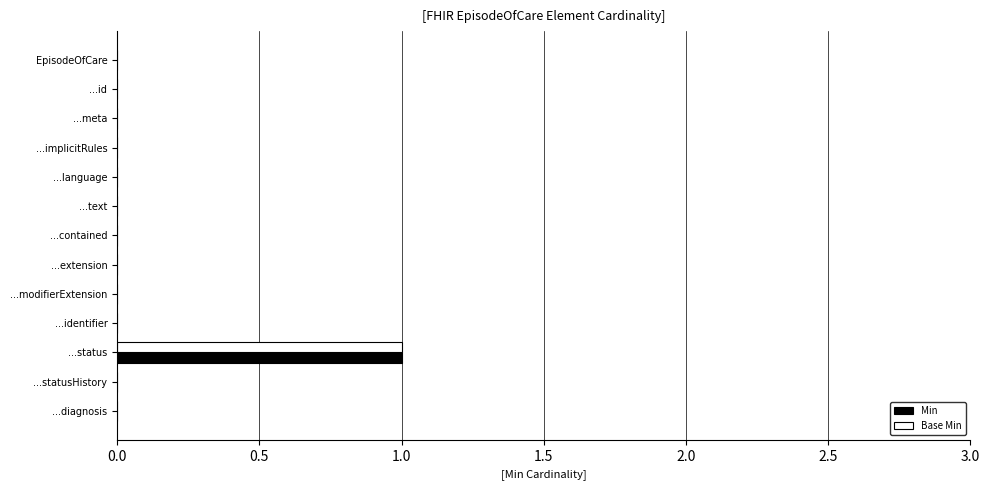

Which category has the highest value in the Base Min series?

...status